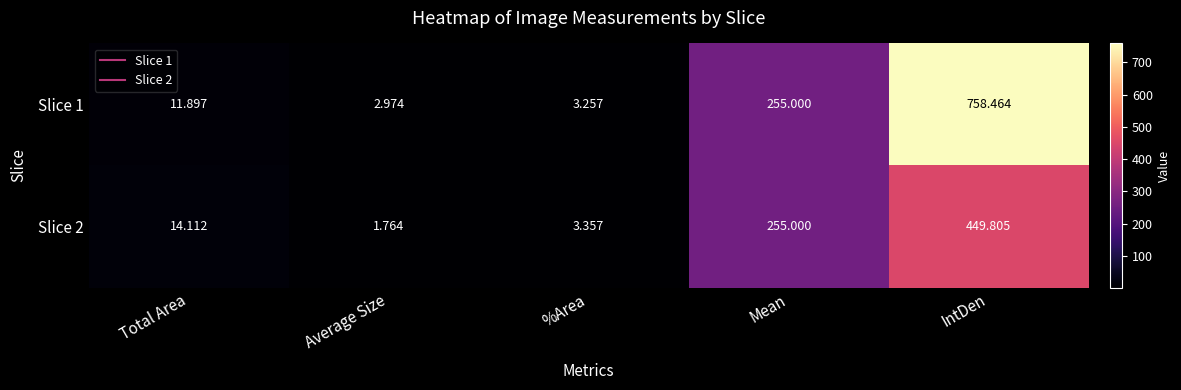

At which label does Slice 1 reach its minimum?

Average Size